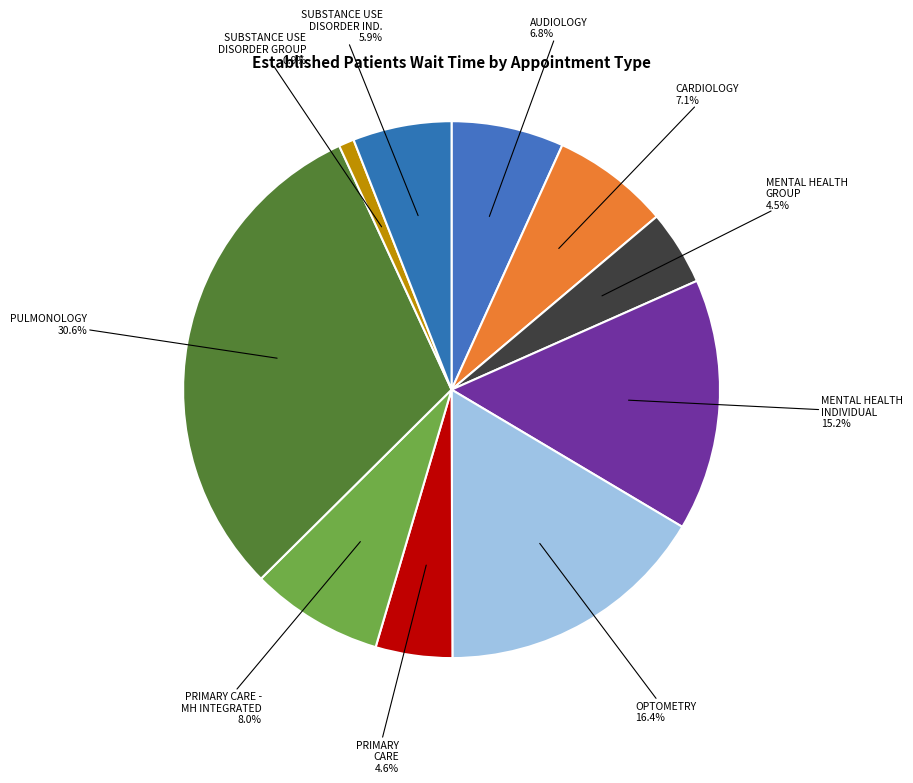

To the nearest percent, what portion does SUBSTANCE USE DISORDER GROUP represent?

1%